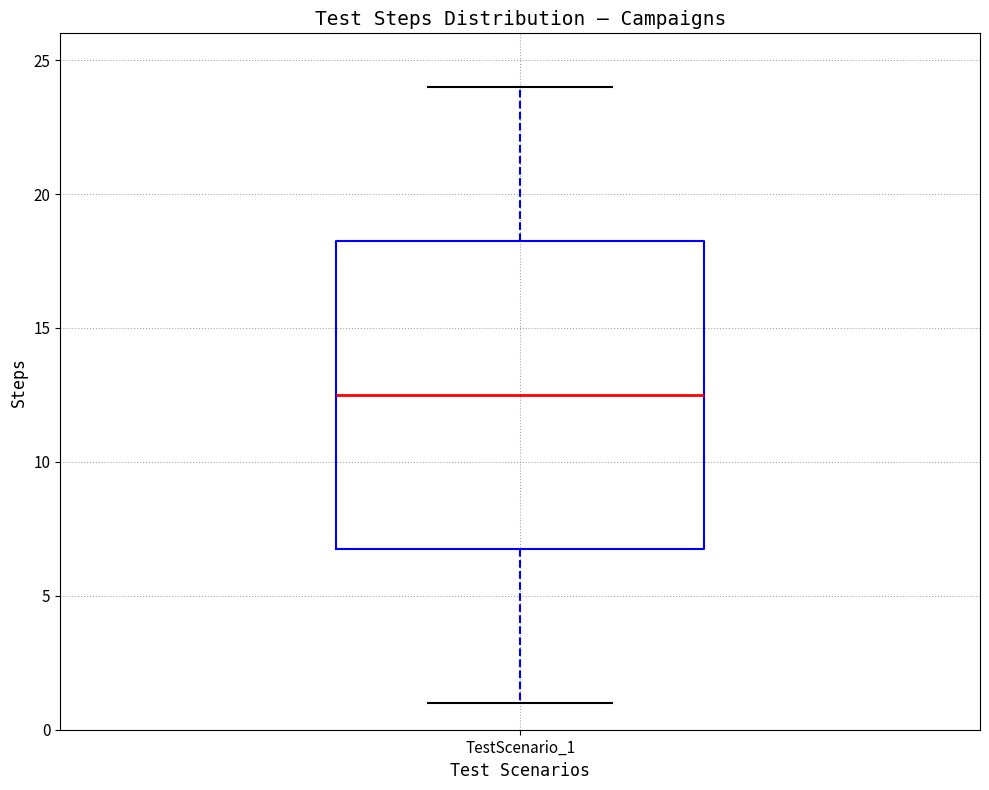

Transcribe this box plot: give where the median line is, the range the box spans, and where the two whiskers end, as read against the y-axis. The values are not printed on the chart, so give them approximately, as read against the axis.

median 12.5, box 7.0 to 18.5, whiskers 1.0 to 24.0